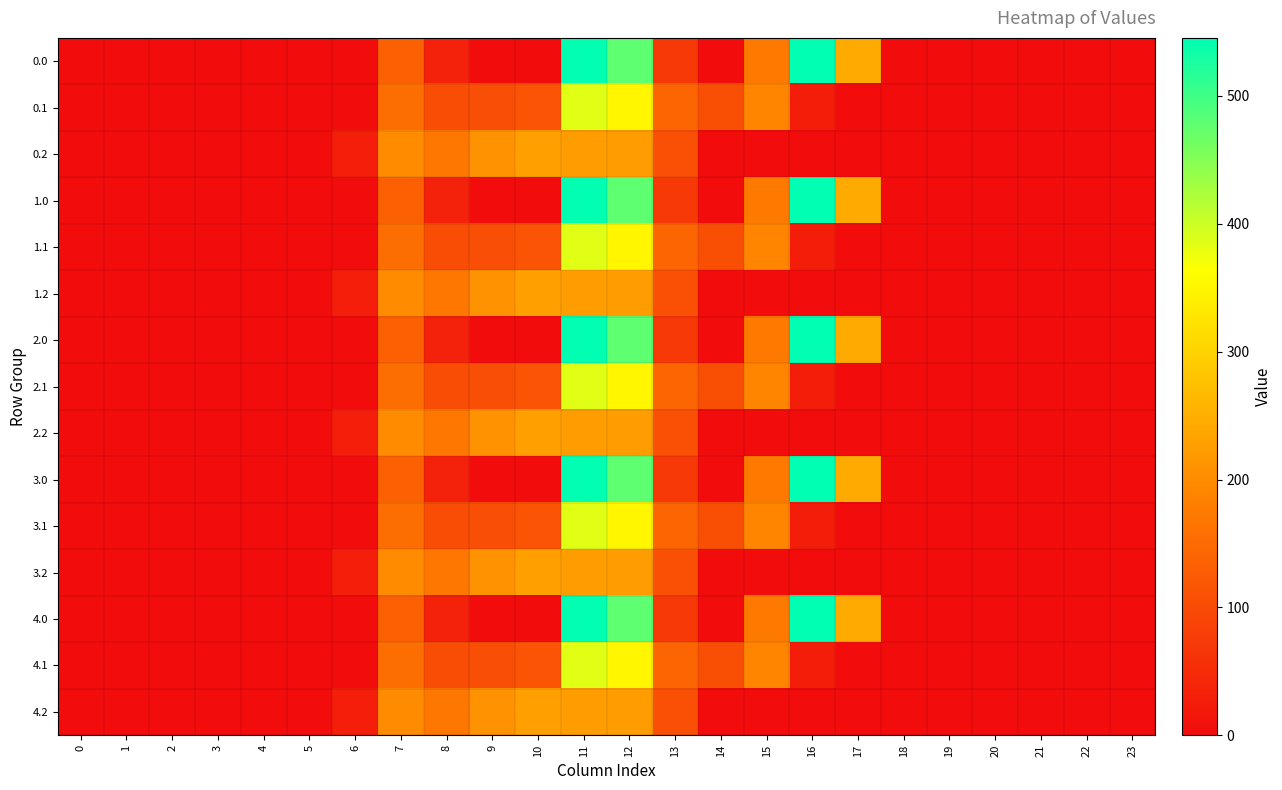

Reading left to right, list all the values displayed in this chart.

0.0: 0=0.0	1=0.0	2=0.0	3=0.0	4=0.0	5=0.0	6=0.0	7=134.3	8=35.0	9=0.0	10=0.0	11=544.3	12=477.2	13=70.2	14=0.3	15=172.8	16=545.4	17=243.5	18=0.0	19=0.0	20=0.0	21=0.0	22=0.0	23=0.0
0.1: 0=0.0	1=0.0	2=0.0	3=0.0	4=0.0	5=0.0	6=0.0	7=153.2	8=102.3	9=104.8	10=114.0	11=384.7	12=350.8	13=141.2	14=105.5	15=190.4	16=26.8	17=0.0	18=0.0	19=0.0	20=0.0	21=0.0	22=0.0	23=0.0
0.2: 0=0.0	1=0.0	2=0.0	3=0.0	4=0.0	5=0.0	6=29.3	7=199.0	8=169.5	9=209.6	10=228.0	11=225.2	12=224.3	13=107.8	14=0.0	15=0.0	16=0.0	17=0.0	18=0.0	19=0.0	20=0.0	21=0.0	22=0.0	23=0.0
1.0: 0=0.0	1=0.0	2=0.0	3=0.0	4=0.0	5=0.0	6=0.0	7=134.3	8=35.0	9=0.0	10=0.0	11=544.3	12=477.2	13=70.2	14=0.3	15=172.8	16=545.4	17=243.5	18=0.0	19=0.0	20=0.0	21=0.0	22=0.0	23=0.0
1.1: 0=0.0	1=0.0	2=0.0	3=0.0	4=0.0	5=0.0	6=0.0	7=153.2	8=102.3	9=104.8	10=114.0	11=384.7	12=350.8	13=141.2	14=105.5	15=190.4	16=26.8	17=0.0	18=0.0	19=0.0	20=0.0	21=0.0	22=0.0	23=0.0
1.2: 0=0.0	1=0.0	2=0.0	3=0.0	4=0.0	5=0.0	6=29.3	7=199.0	8=169.5	9=209.6	10=228.0	11=225.2	12=224.3	13=107.8	14=0.0	15=0.0	16=0.0	17=0.0	18=0.0	19=0.0	20=0.0	21=0.0	22=0.0	23=0.0
2.0: 0=0.0	1=0.0	2=0.0	3=0.0	4=0.0	5=0.0	6=0.0	7=134.3	8=35.0	9=0.0	10=0.0	11=544.3	12=477.2	13=70.2	14=0.3	15=172.8	16=545.4	17=243.5	18=0.0	19=0.0	20=0.0	21=0.0	22=0.0	23=0.0
2.1: 0=0.0	1=0.0	2=0.0	3=0.0	4=0.0	5=0.0	6=0.0	7=153.2	8=102.3	9=104.8	10=114.0	11=384.7	12=350.8	13=141.2	14=105.5	15=190.4	16=26.8	17=0.0	18=0.0	19=0.0	20=0.0	21=0.0	22=0.0	23=0.0
2.2: 0=0.0	1=0.0	2=0.0	3=0.0	4=0.0	5=0.0	6=29.3	7=199.0	8=169.5	9=209.6	10=228.0	11=225.2	12=224.3	13=107.8	14=0.0	15=0.0	16=0.0	17=0.0	18=0.0	19=0.0	20=0.0	21=0.0	22=0.0	23=0.0
3.0: 0=0.0	1=0.0	2=0.0	3=0.0	4=0.0	5=0.0	6=0.0	7=134.3	8=35.0	9=0.0	10=0.0	11=544.3	12=477.2	13=70.2	14=0.3	15=172.8	16=545.4	17=243.5	18=0.0	19=0.0	20=0.0	21=0.0	22=0.0	23=0.0
3.1: 0=0.0	1=0.0	2=0.0	3=0.0	4=0.0	5=0.0	6=0.0	7=153.2	8=102.3	9=104.8	10=114.0	11=384.7	12=350.8	13=141.2	14=105.5	15=190.4	16=26.8	17=0.0	18=0.0	19=0.0	20=0.0	21=0.0	22=0.0	23=0.0
3.2: 0=0.0	1=0.0	2=0.0	3=0.0	4=0.0	5=0.0	6=29.3	7=199.0	8=169.5	9=209.6	10=228.0	11=225.2	12=224.3	13=107.8	14=0.0	15=0.0	16=0.0	17=0.0	18=0.0	19=0.0	20=0.0	21=0.0	22=0.0	23=0.0
4.0: 0=0.0	1=0.0	2=0.0	3=0.0	4=0.0	5=0.0	6=0.0	7=134.3	8=35.0	9=0.0	10=0.0	11=544.3	12=477.2	13=70.2	14=0.3	15=172.8	16=545.4	17=243.5	18=0.0	19=0.0	20=0.0	21=0.0	22=0.0	23=0.0
4.1: 0=0.0	1=0.0	2=0.0	3=0.0	4=0.0	5=0.0	6=0.0	7=153.2	8=102.3	9=104.8	10=114.0	11=384.7	12=350.8	13=141.2	14=105.5	15=190.4	16=26.8	17=0.0	18=0.0	19=0.0	20=0.0	21=0.0	22=0.0	23=0.0
4.2: 0=0.0	1=0.0	2=0.0	3=0.0	4=0.0	5=0.0	6=29.3	7=199.0	8=169.5	9=209.6	10=228.0	11=225.2	12=224.3	13=107.8	14=0.0	15=0.0	16=0.0	17=0.0	18=0.0	19=0.0	20=0.0	21=0.0	22=0.0	23=0.0